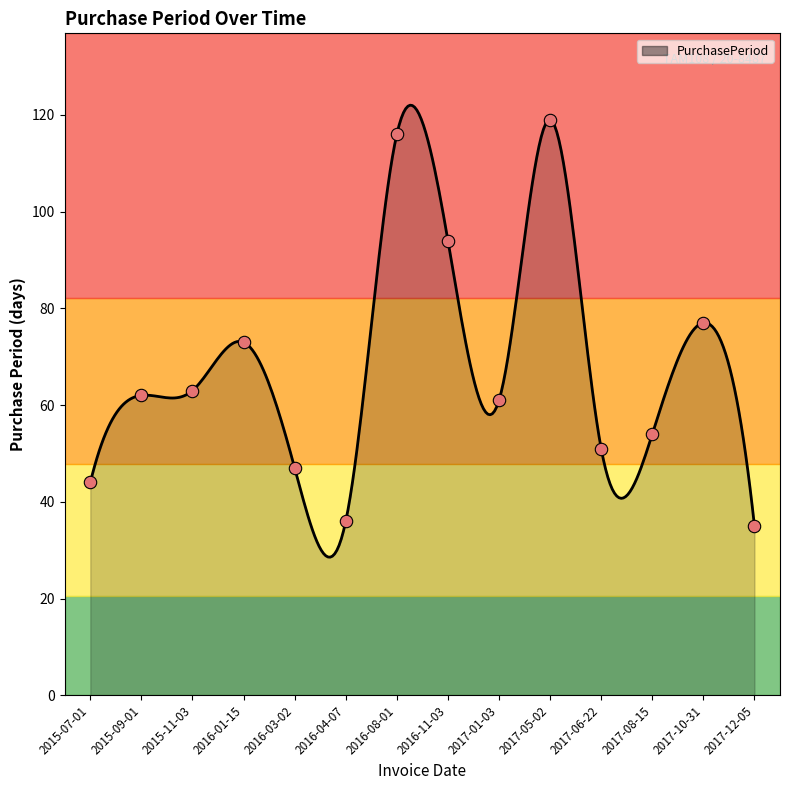

What is the smallest value displayed?

28.6